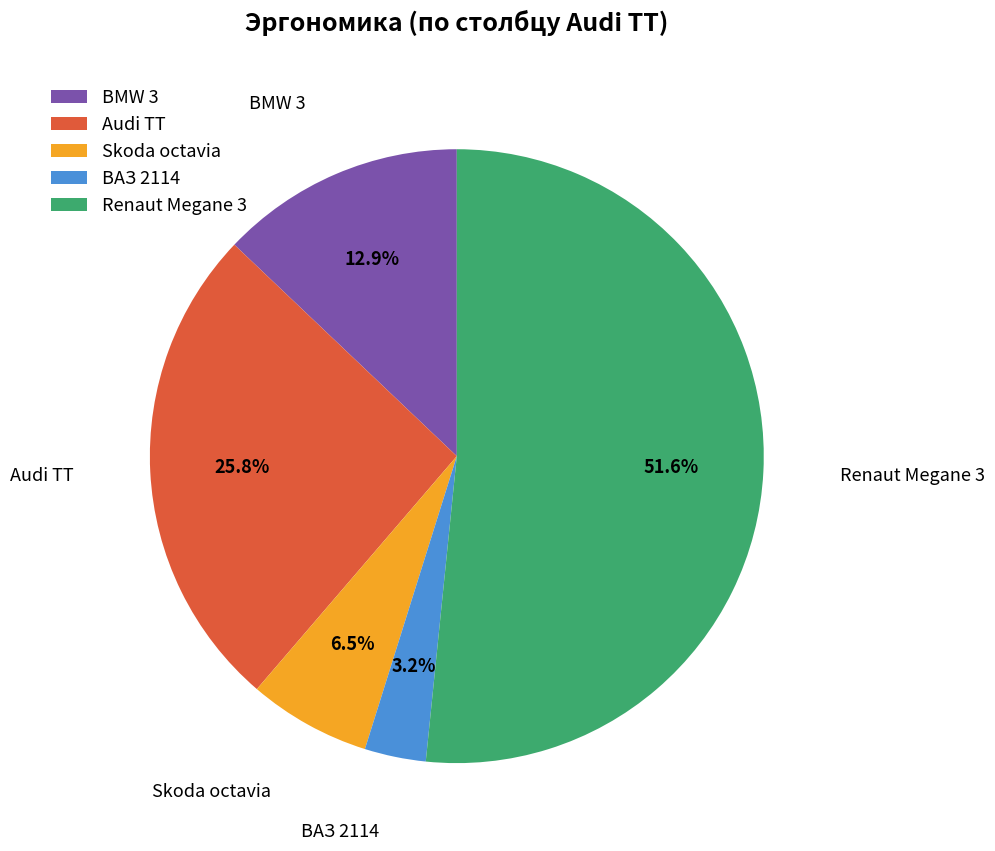

Combined, what portion of the pie is BMW 3 and Audi TT?

38.7%